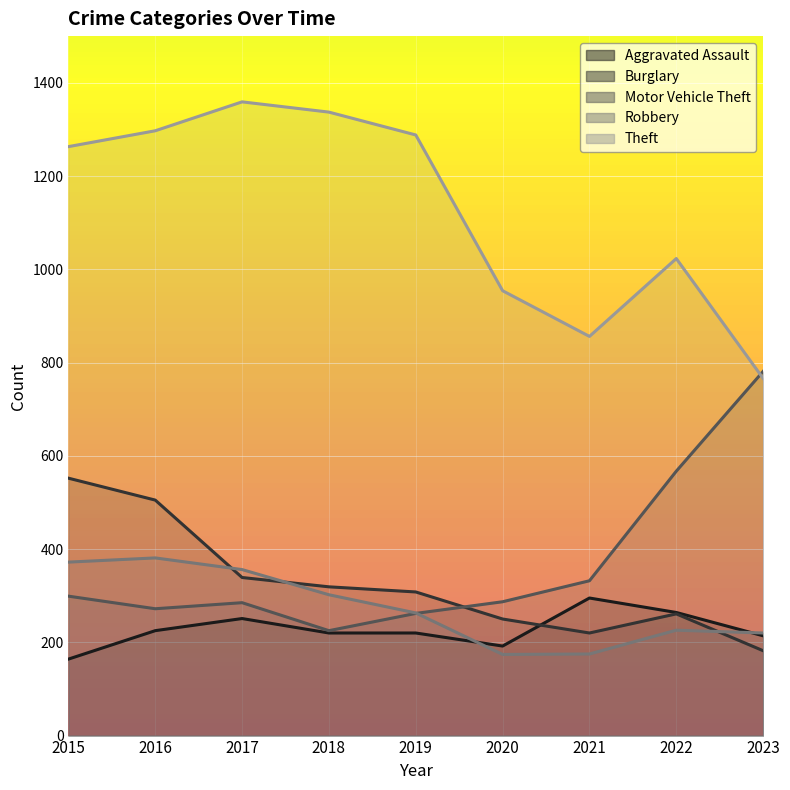

Which series has the widest spread of values?

Theft